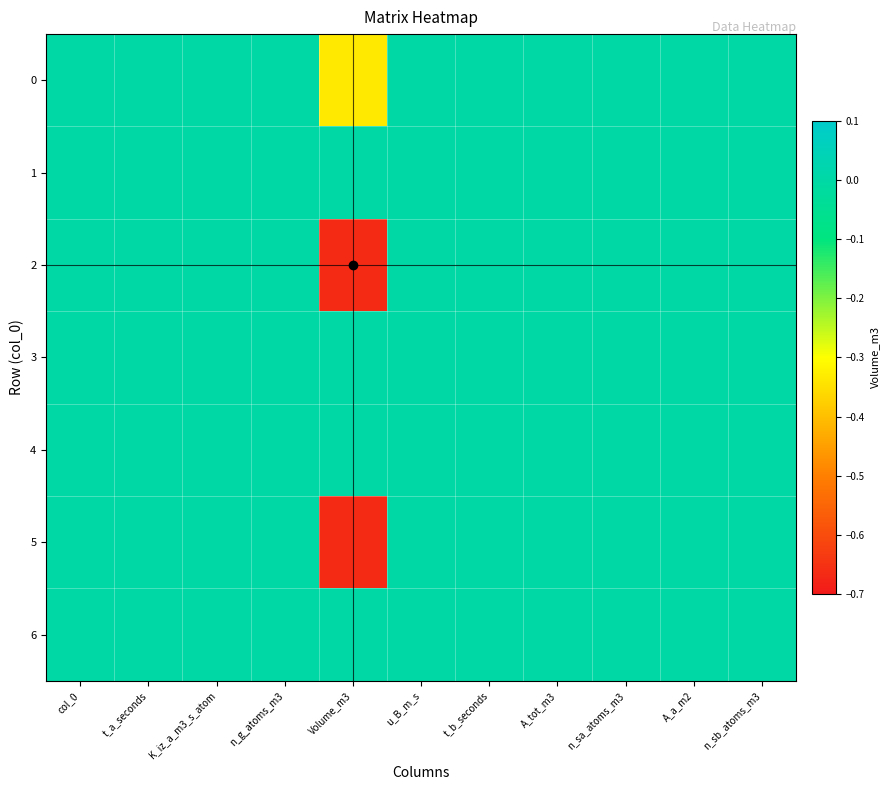

Which series has the largest total across all categories?

1